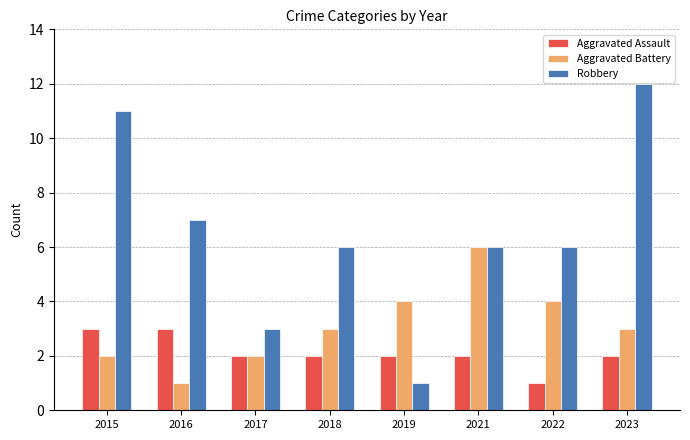

What is the difference between the maximum and minimum values in the Aggravated Battery series?

5